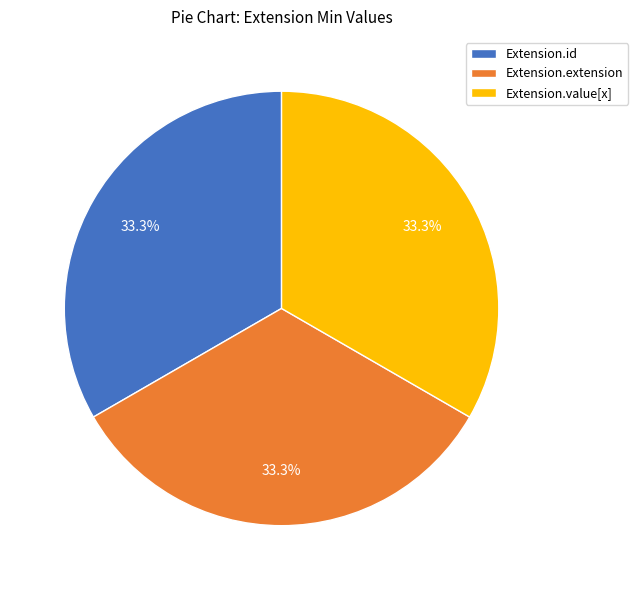

How many segments does this pie chart have?

3